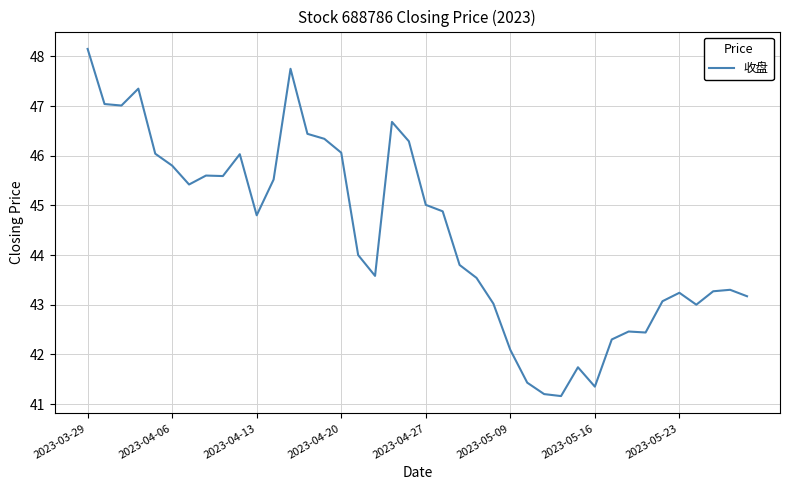

What is the smallest value displayed?

41.2